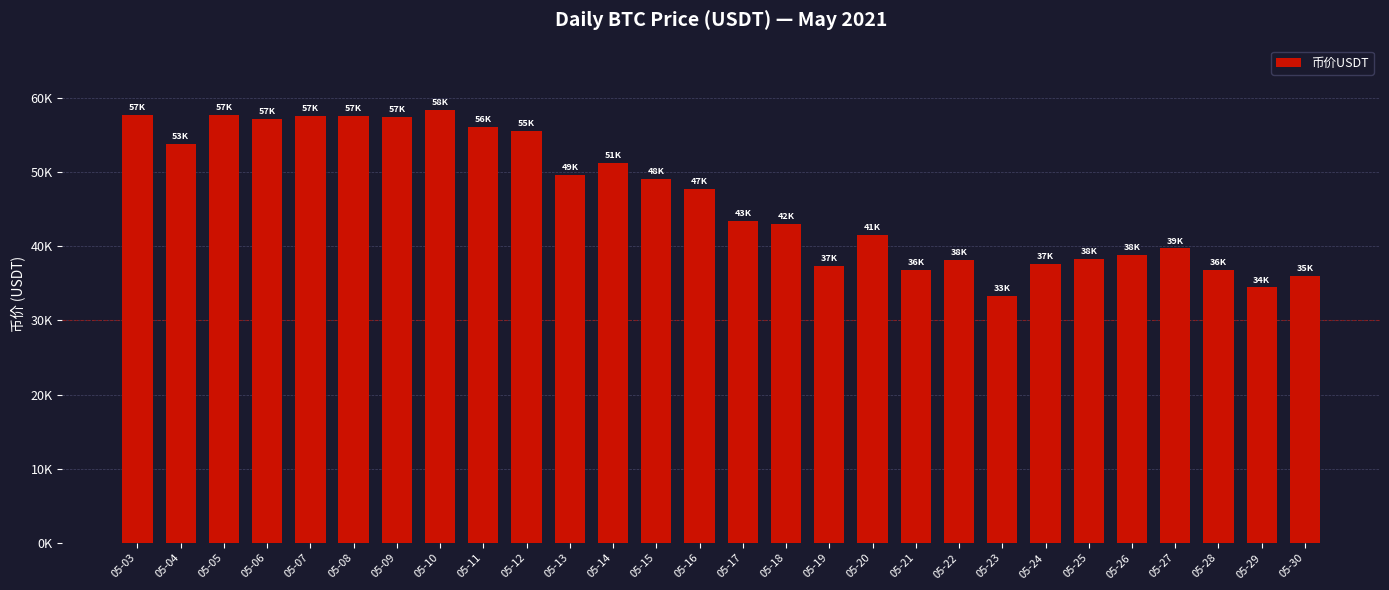

Does the chart contain any negative values?

No